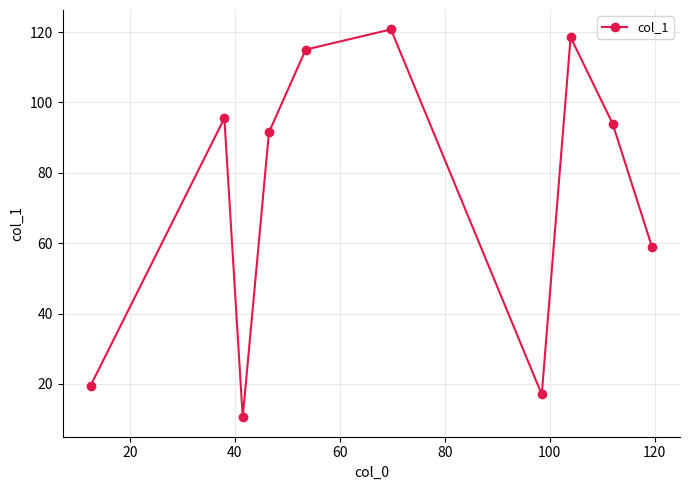

What is the average value?

74.1